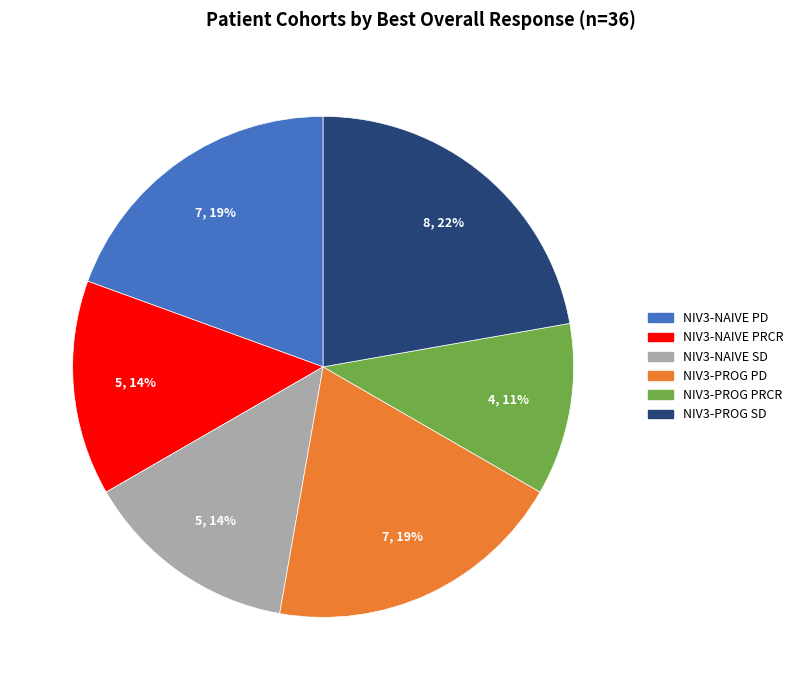

Is there any slice that represents more than half of the pie?

No